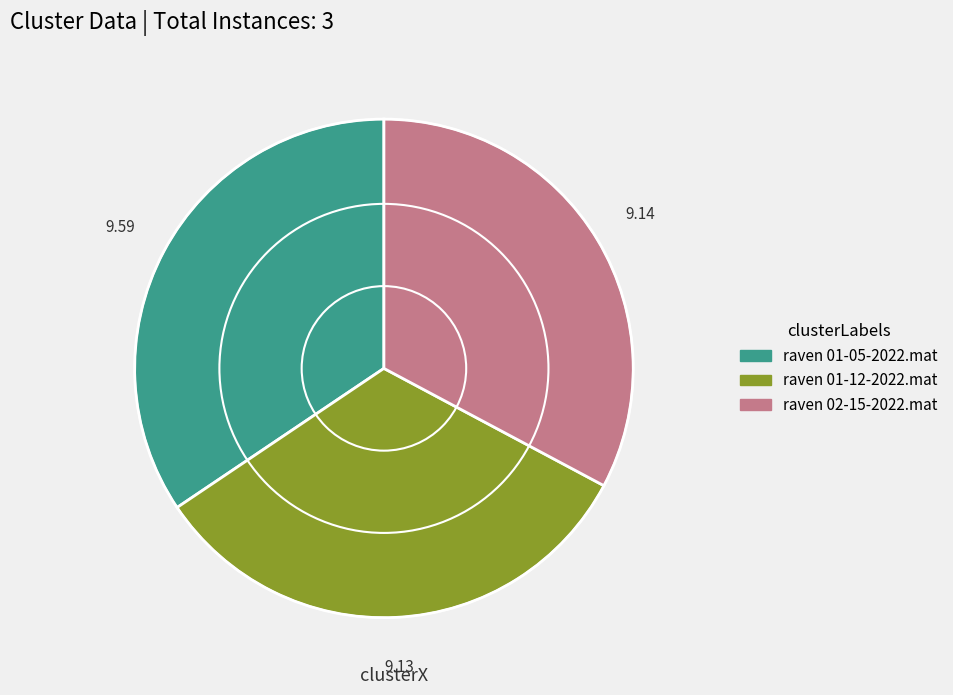

Which has a higher value, raven 01-05-2022.mat or raven 01-12-2022.mat?

raven 01-05-2022.mat